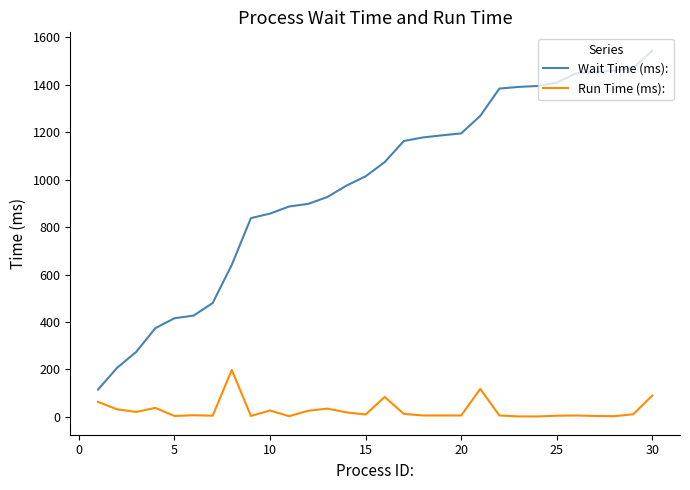

Is this an area chart (filled region under the line)?

No